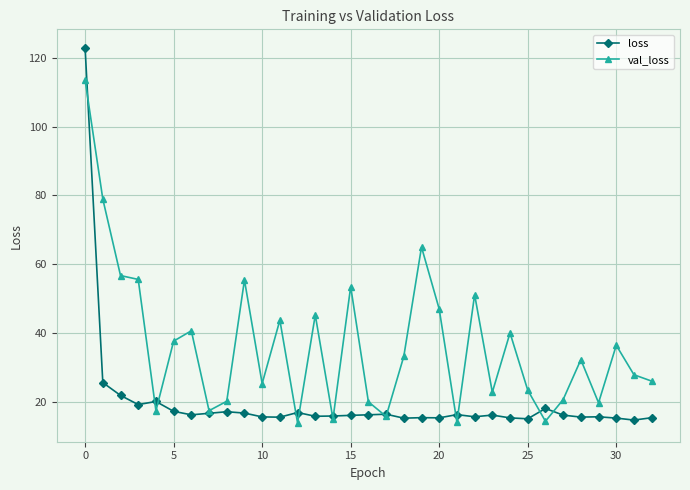

Which series has the largest total across all categories?

val_loss